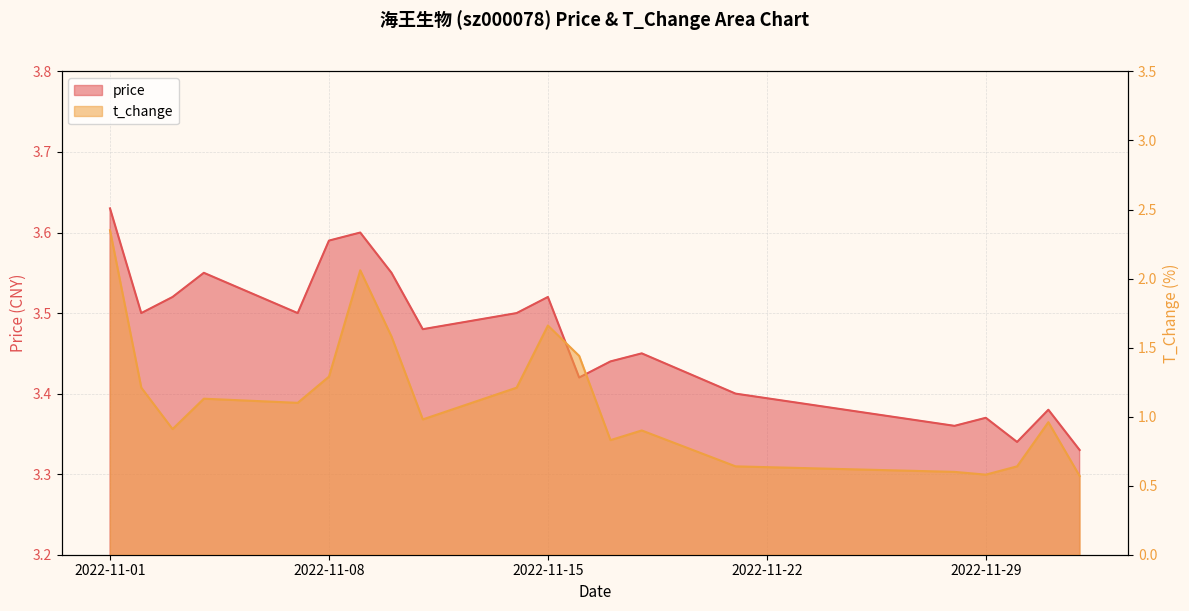

How many interior local peaks does the price series have?

6